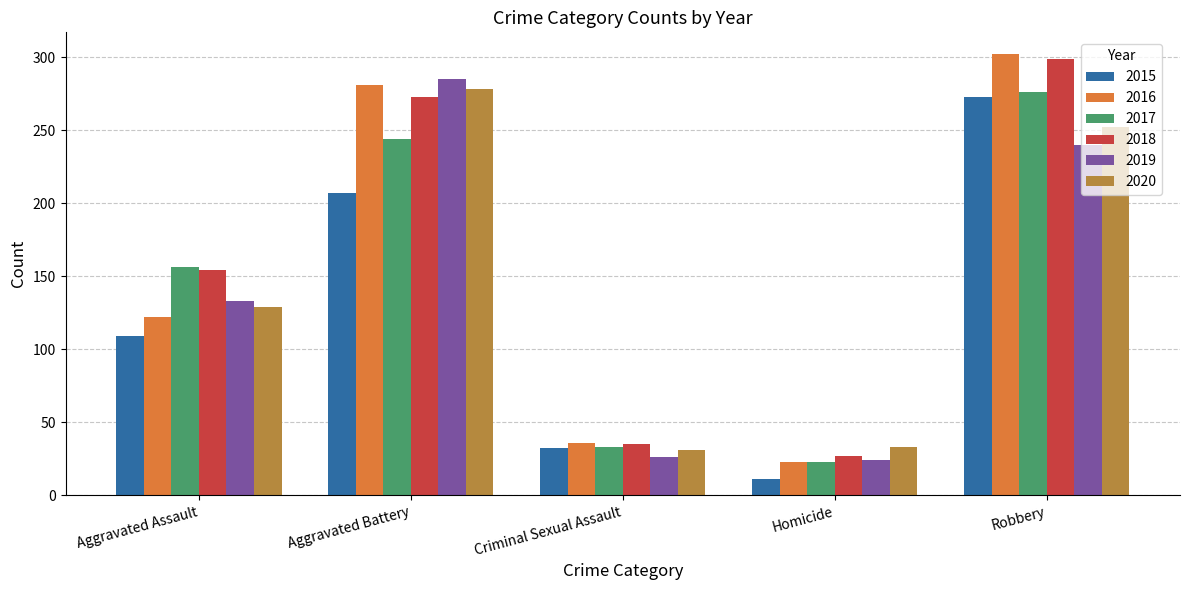

Read the 2019 value at Homicide, to the nearest 10.

20